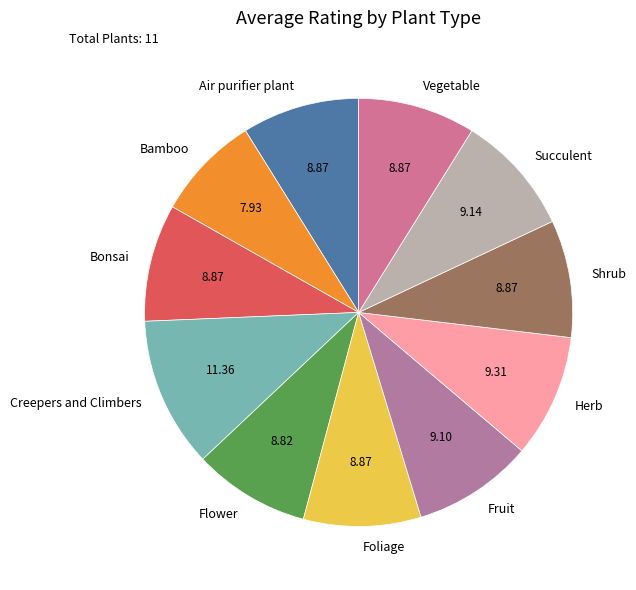

Combined, do Herb and Air purifier plant account for over 50%?

No